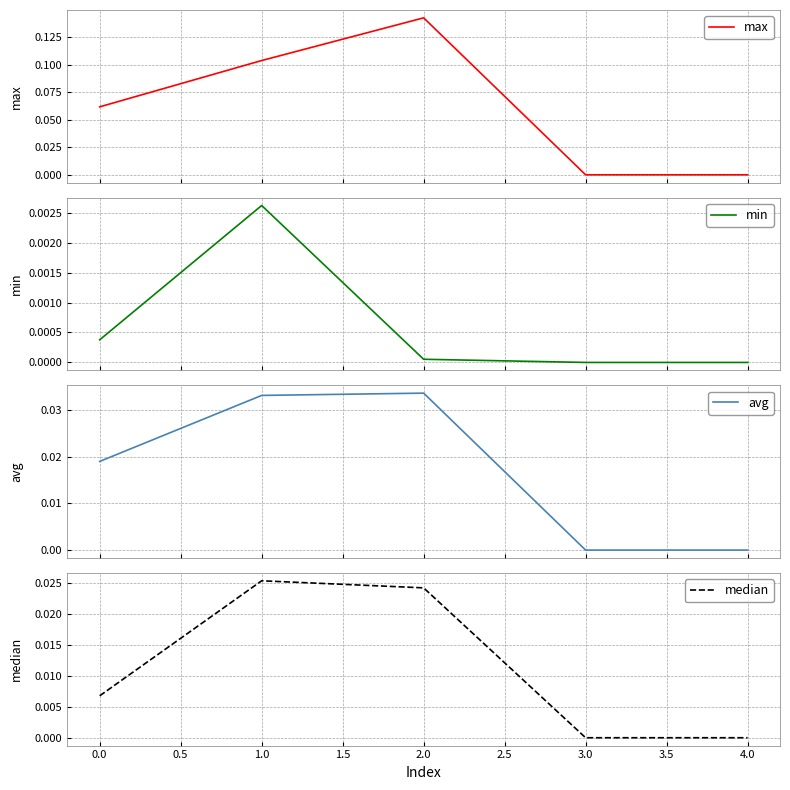

True or false: min and max cross at least once.

False